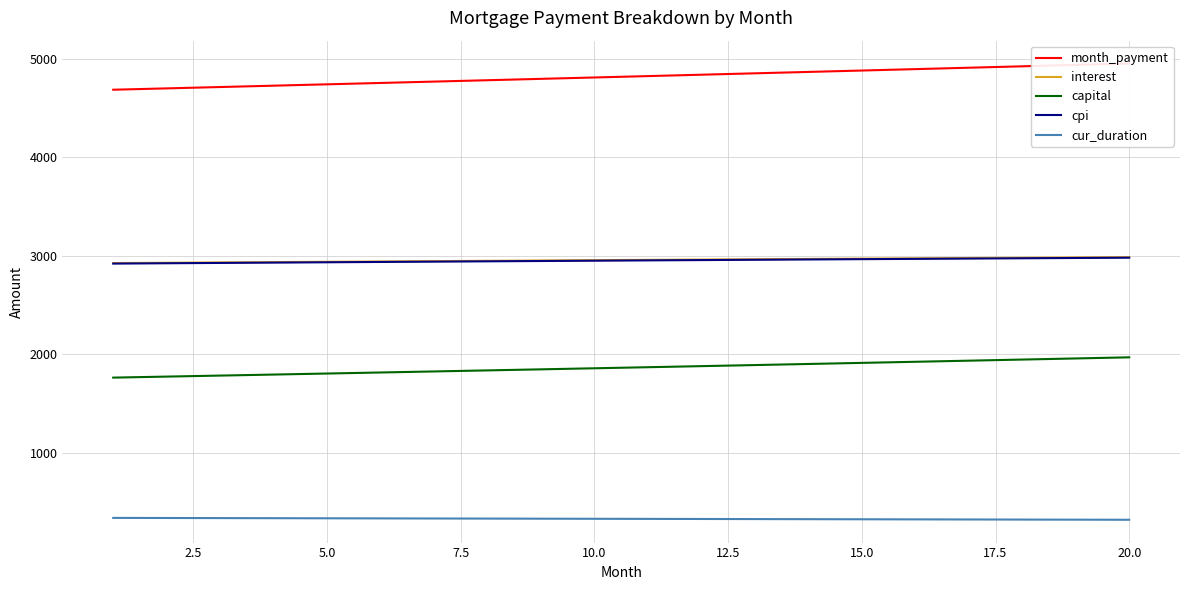

What is the maximum value for interest?

2985.7